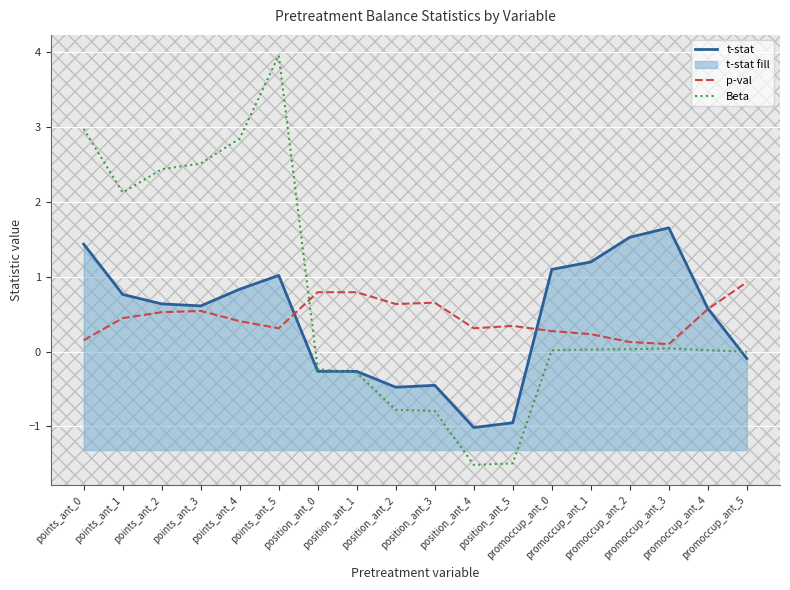

Is it true that p-val equals 0.2 at position_ant_3?

False